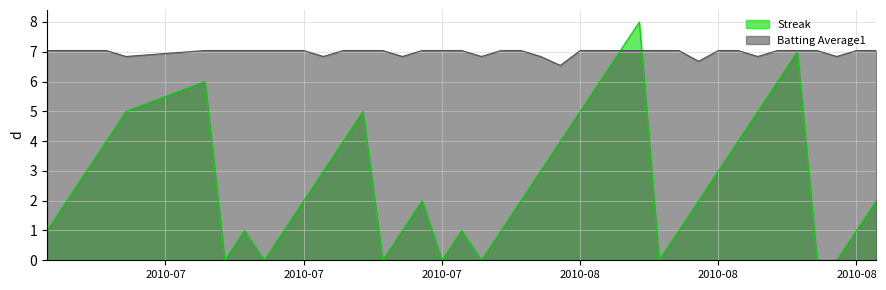

What is the label of the 20th point from the right?

2010-07-30